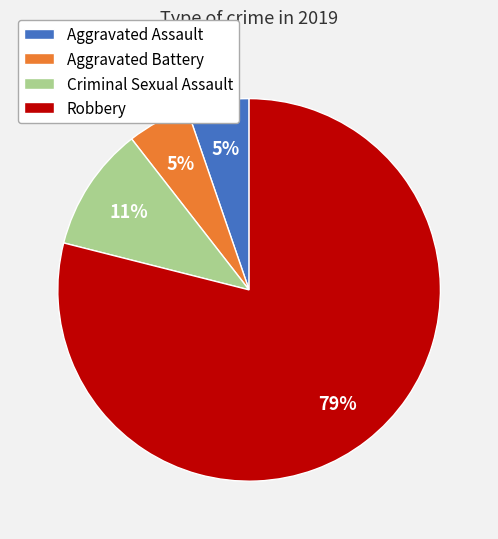

What is the ratio of the value at Aggravated Battery to the value at Aggravated Assault?

1.0